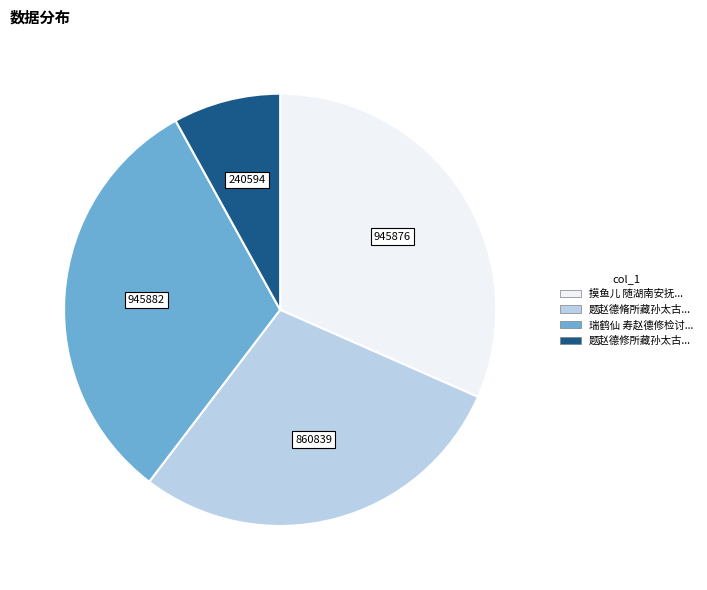

Is there any slice that represents more than half of the pie?

No